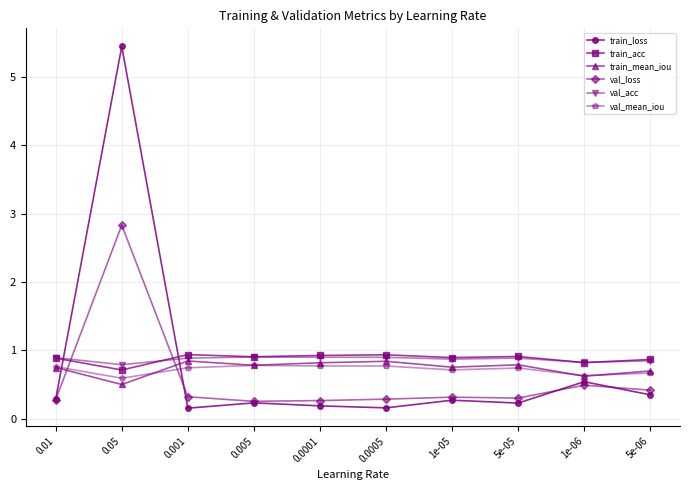

What is the greatest value displayed?

5.4